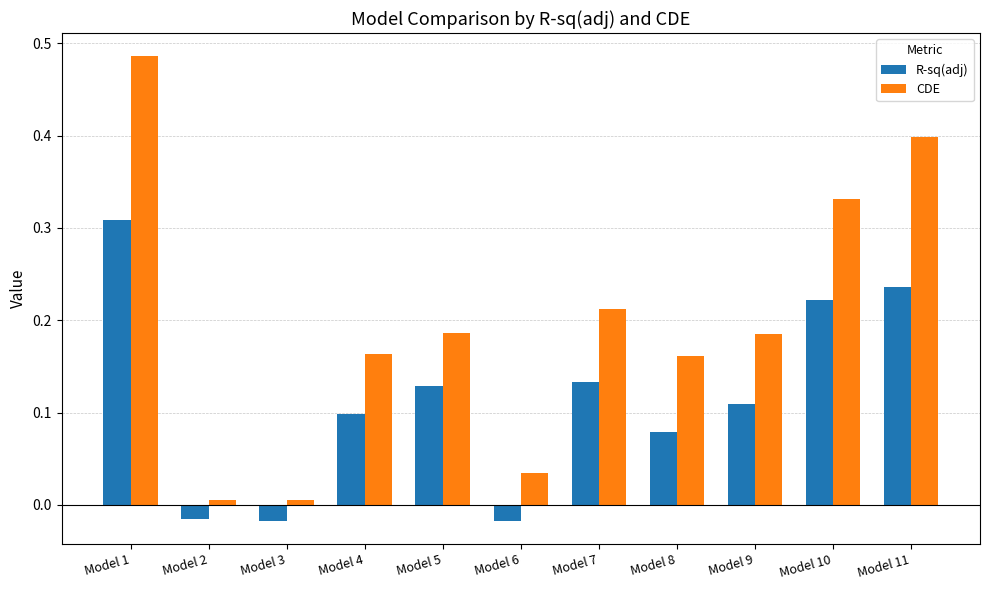

Are the bars grouped side by side (vs. stacked)?

Yes